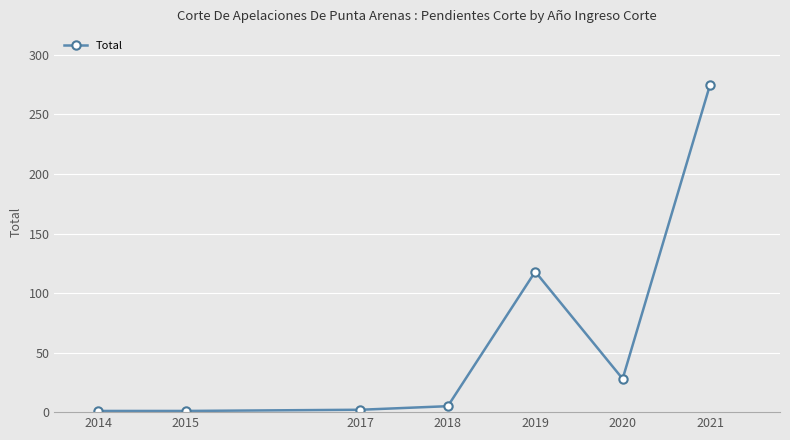

What is the maximum value shown in the chart?

275